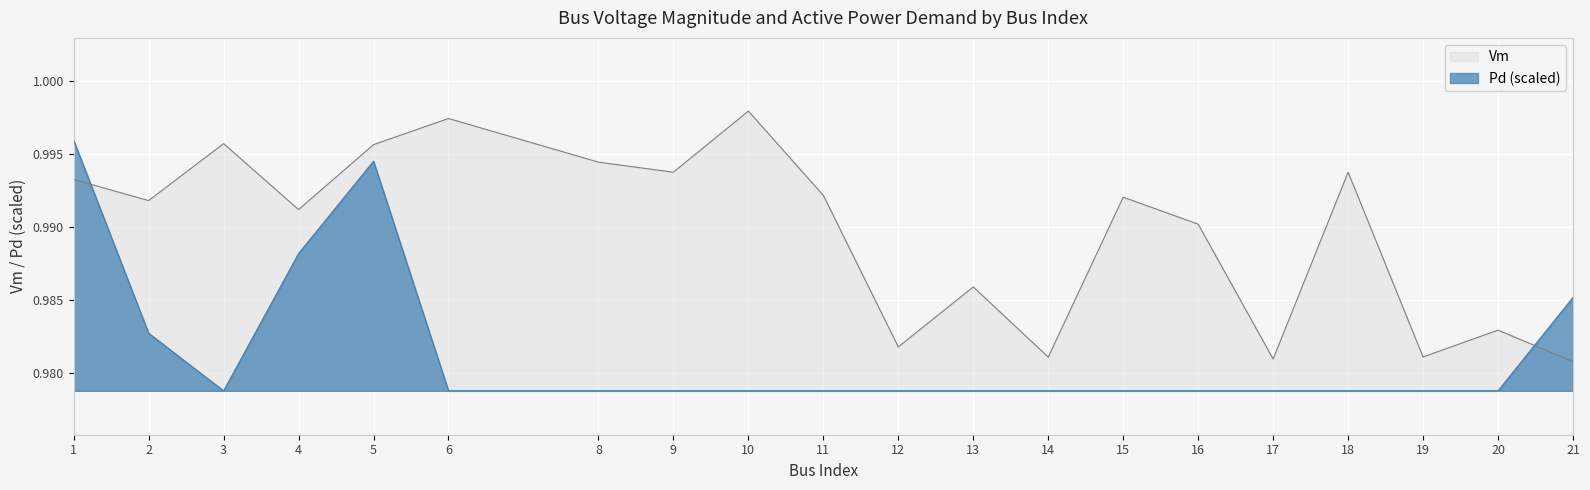

True or false: Vm and Pd intersect in this chart.

True